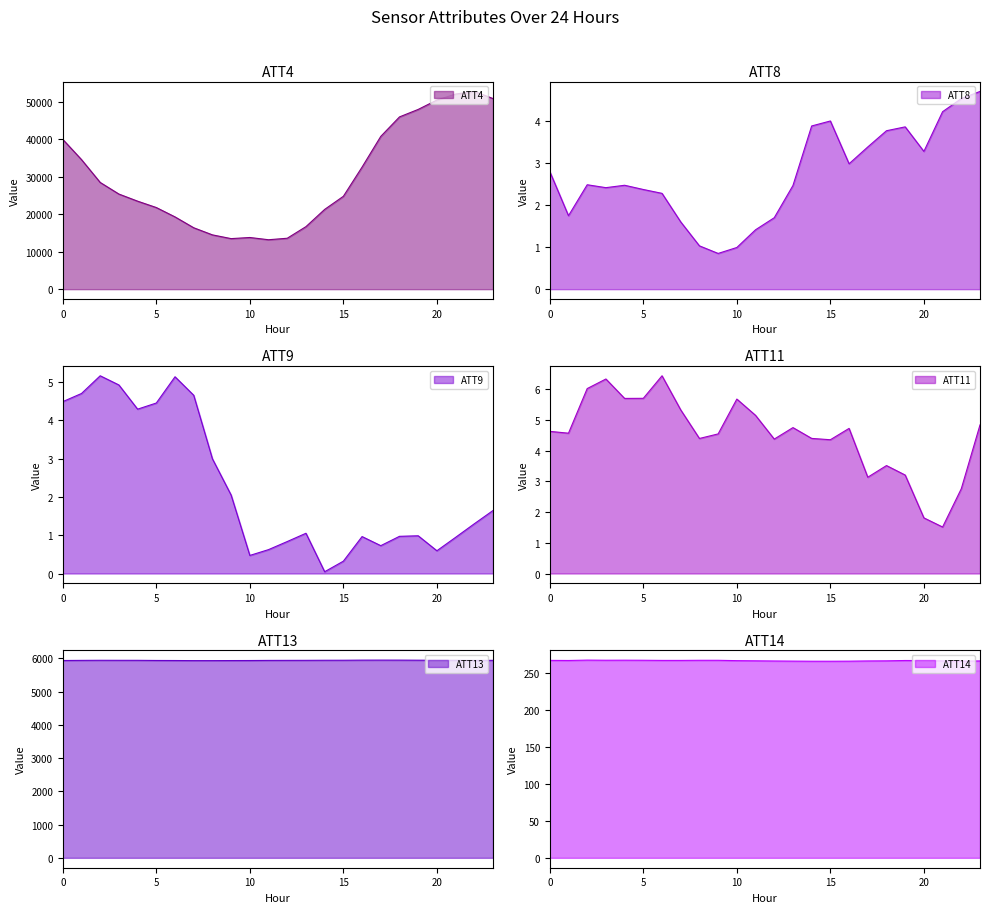

What is the value of the ATT4 point at the 11th from the left?

13800.0